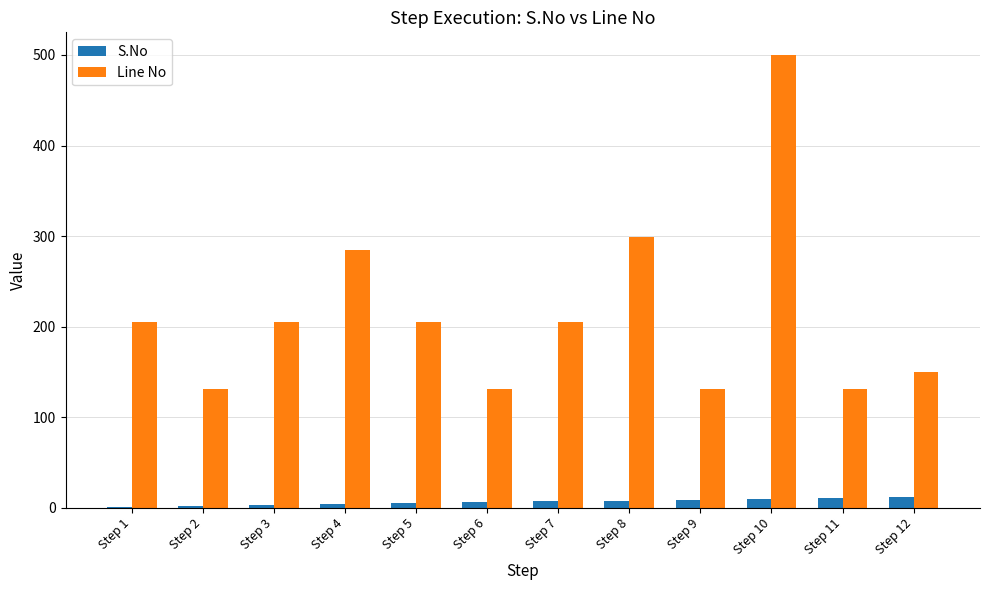

Does the chart contain stacked bars?

No